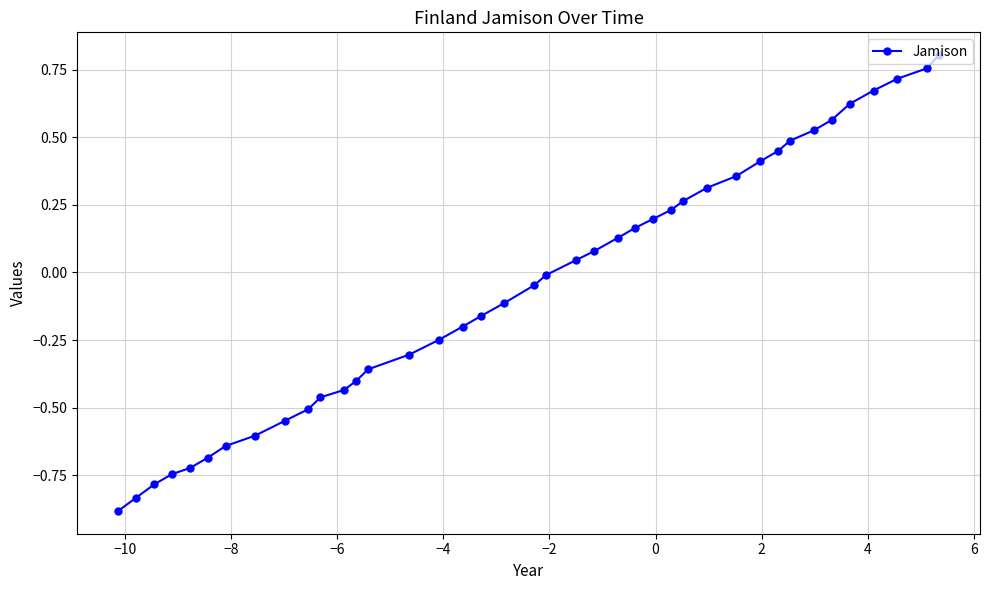

Is this an area chart (filled region under the line)?

No